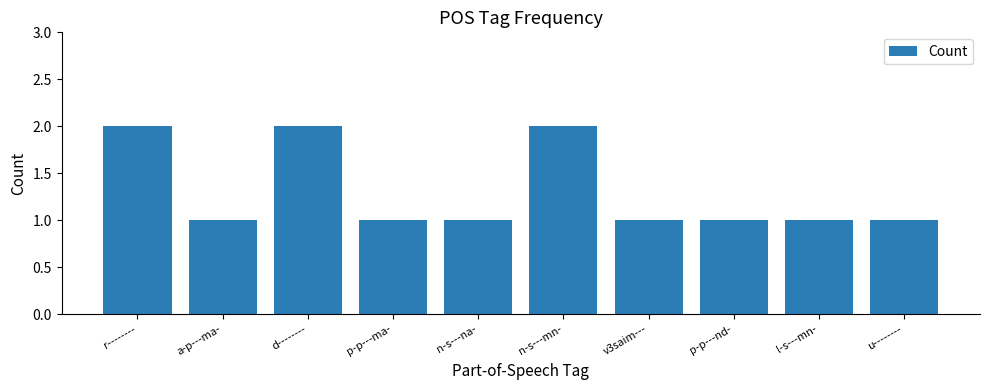

What is the ratio of the value at p-p---nd- to the value at n-s---na-?

1.0